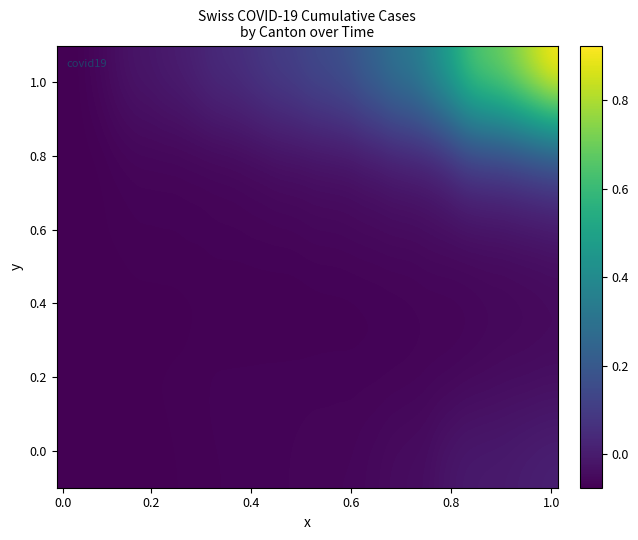

At how many categories does at least one series exceed 0?

31